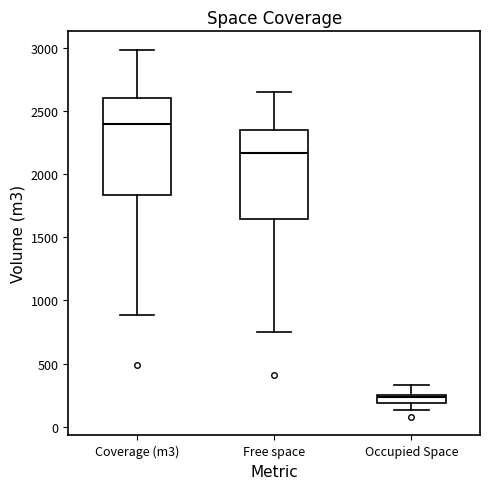

Comparing the boxes themselves (not the whiskers), which one is the tallest?

Coverage (m3)